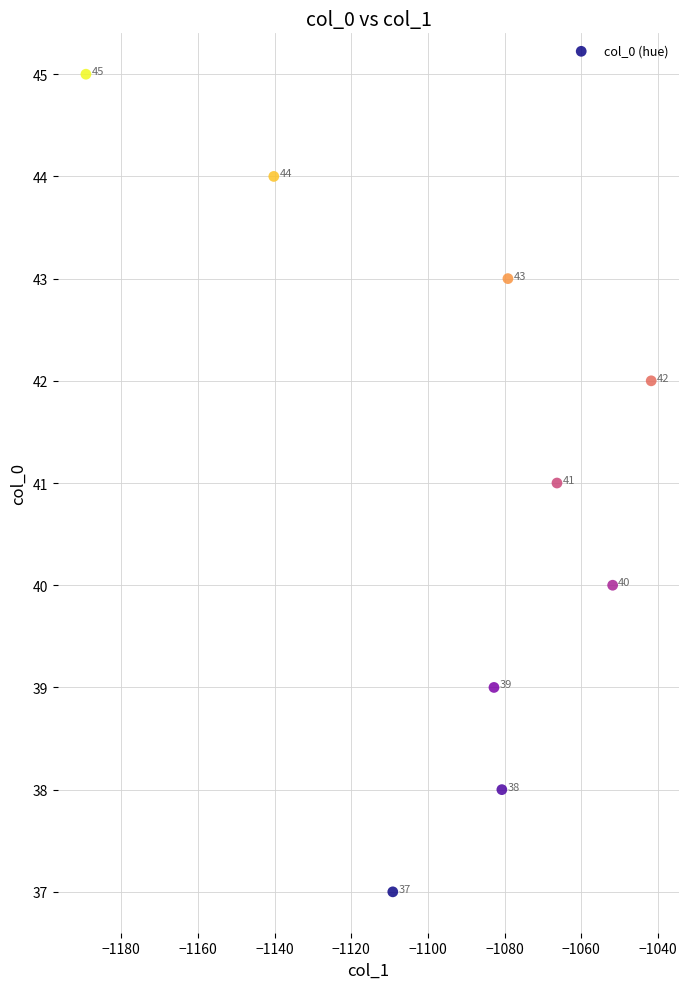

What is the range of Y values (max minus min)?

8